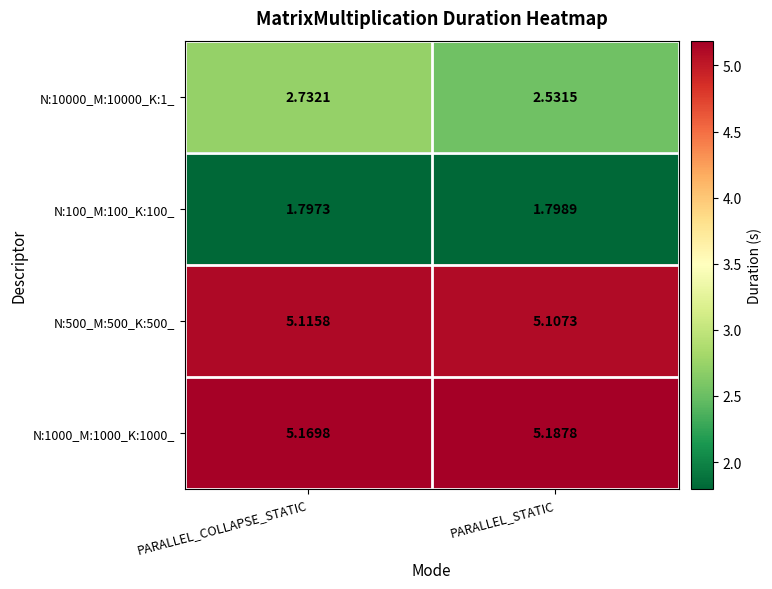

Rank the categories by N:500_M:500_K:500_ value from highest to lowest.

PARALLEL_COLLAPSE_STATIC, PARALLEL_STATIC